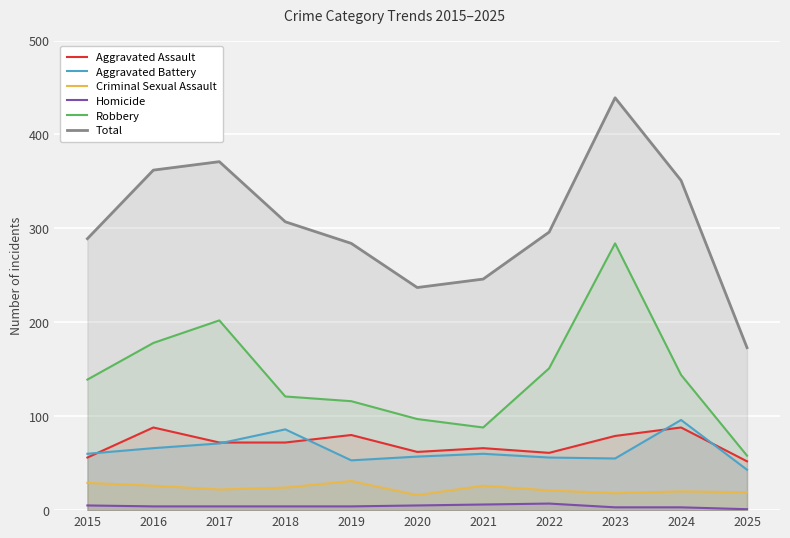

Does the chart display data point markers on the line(s)?

No